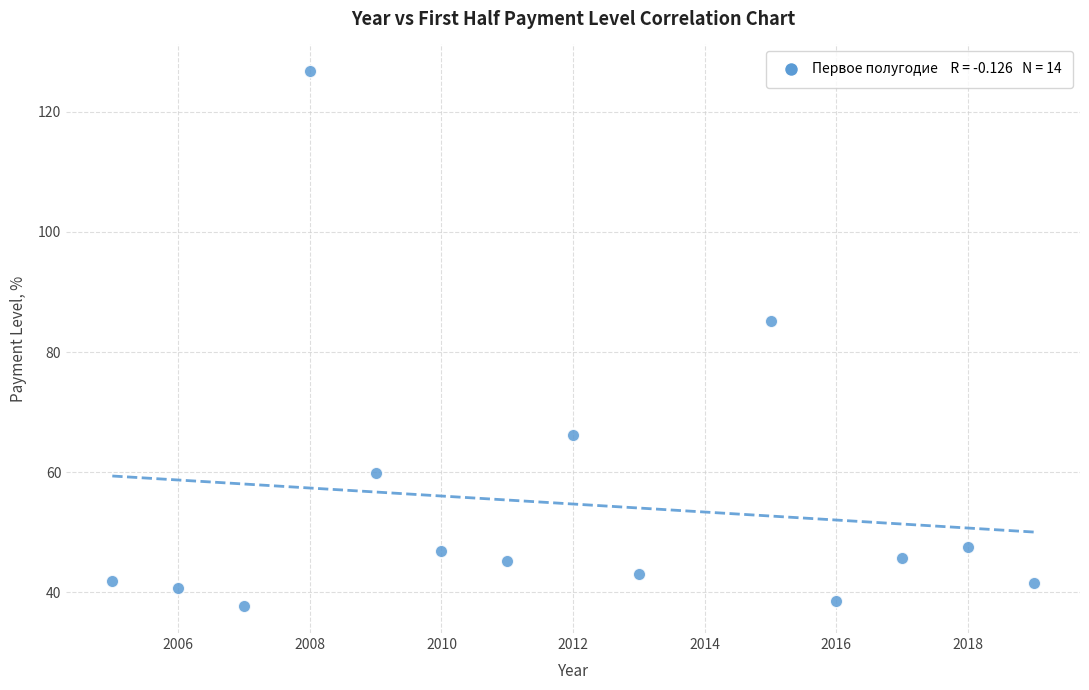

What Y value in the scatter plot is closest to 82?

85.2